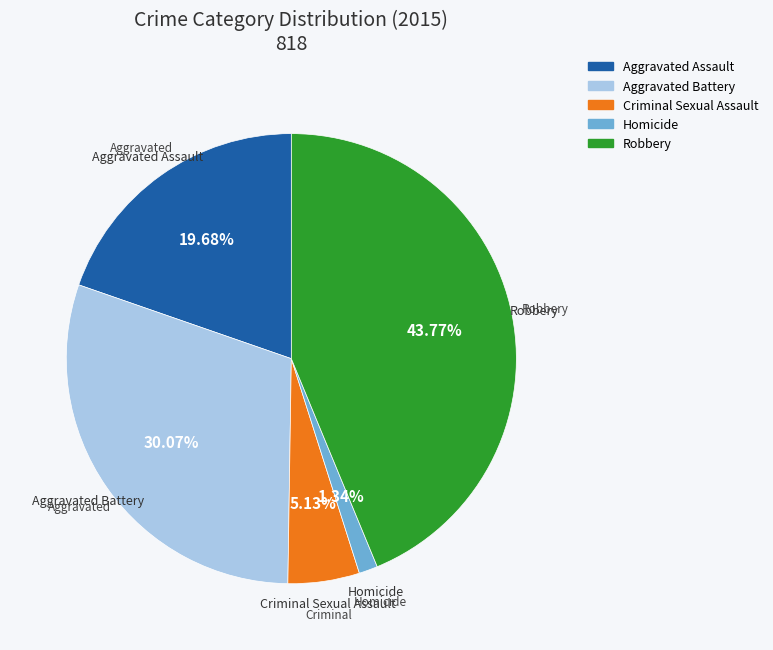

The Criminal Sexual Assault slice represents 1% of the pie. True or false?

False